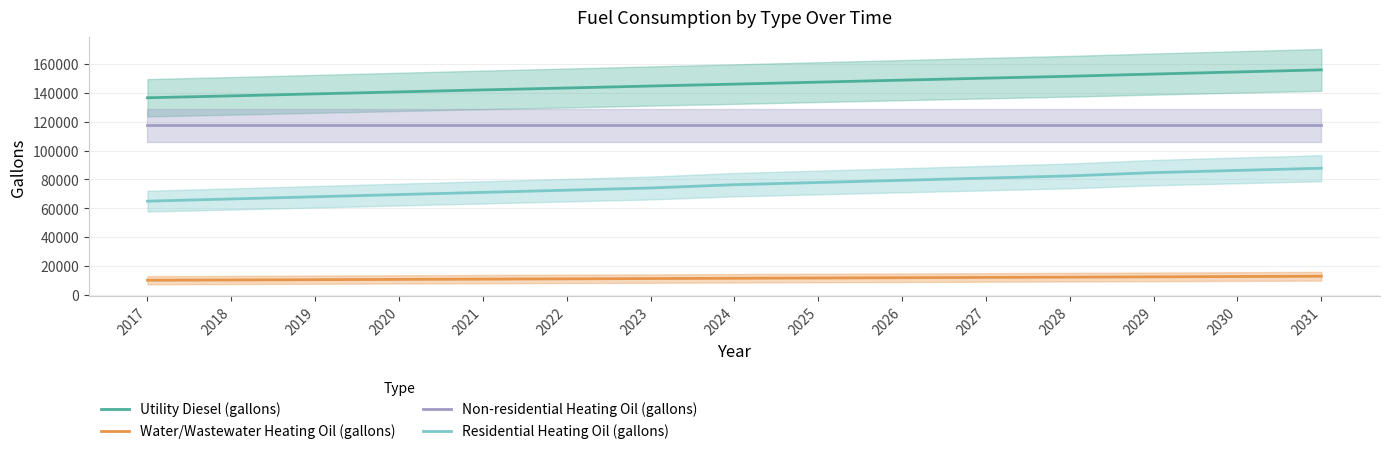

At which label does Water/Wastewater Heating Oil (gallons) first exceed 11540?

2024